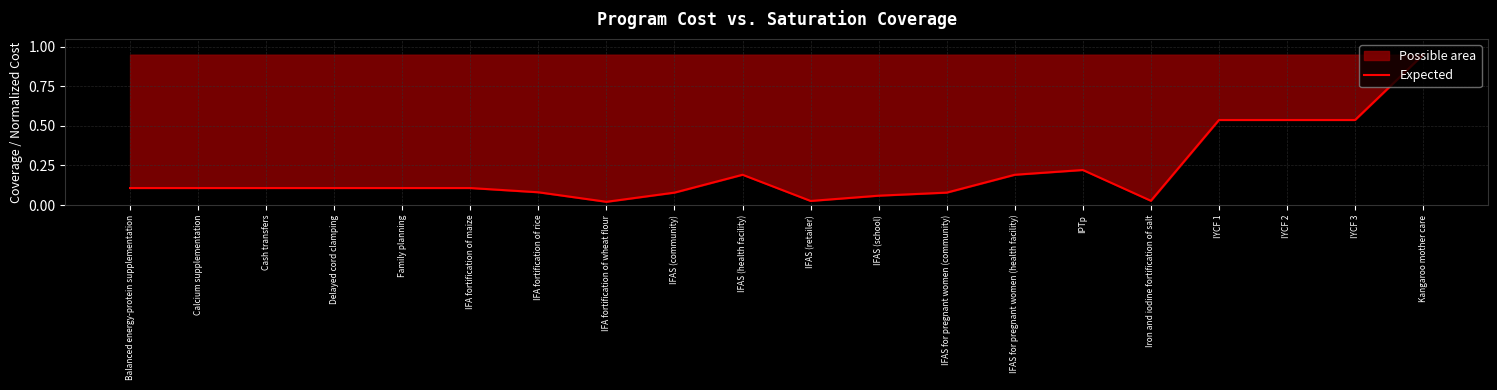

Reading left to right, transcribe all the data shown in this chart.

0.1	0.1	0.1	0.1	0.1	0.1	0.1	0.0	0.1	0.2	0.0	0.1	0.1	0.2	0.2	0.0	0.5	0.5	0.5	0.9